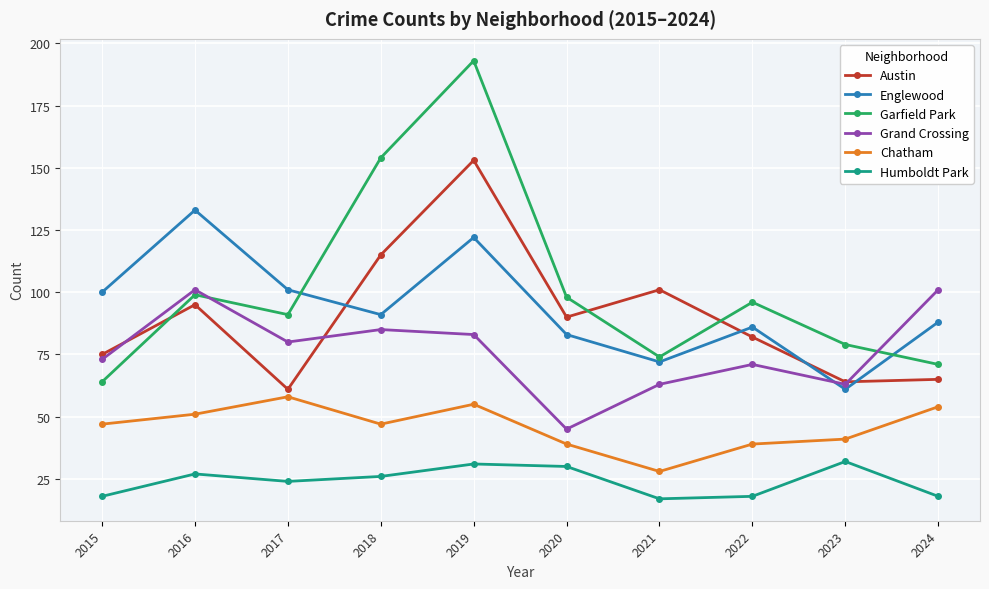

What is the maximum value for Grand Crossing?

101